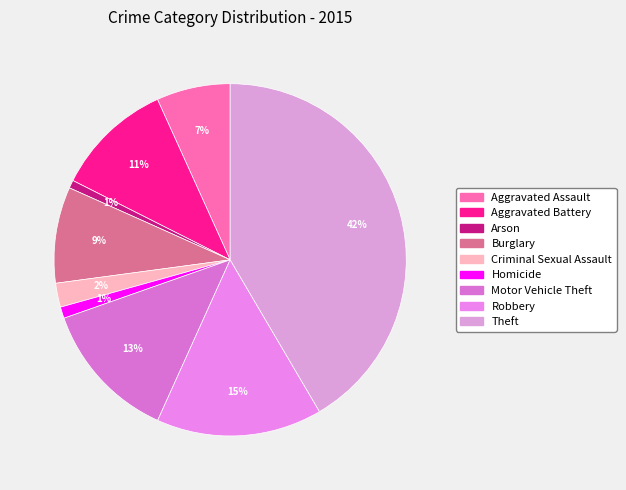

Rank the categories by value from lowest to highest.

Arson, Homicide, Criminal Sexual Assault, Aggravated Assault, Burglary, Aggravated Battery, Motor Vehicle Theft, Robbery, Theft